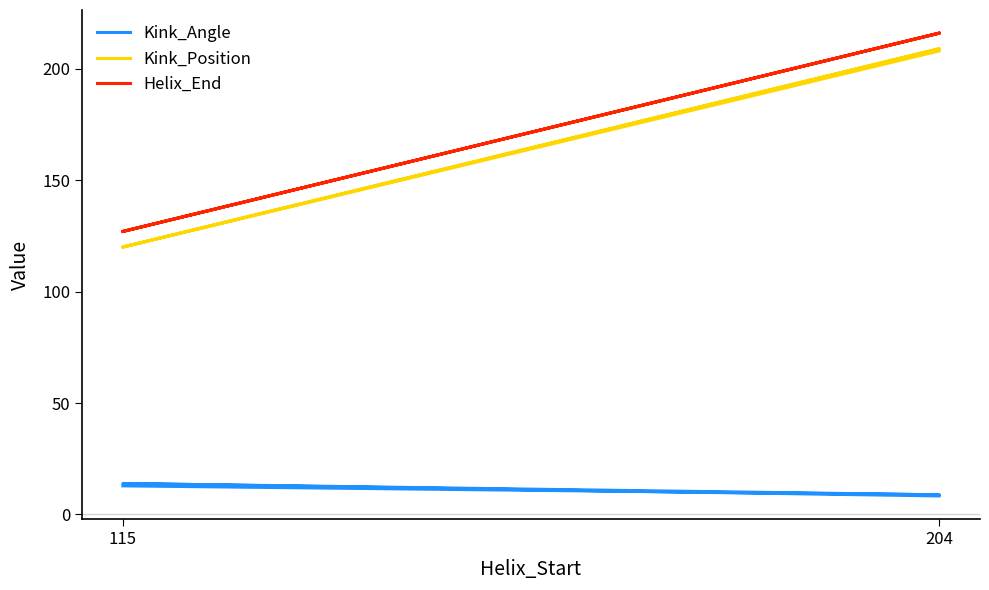

The value of Kink_Position at 115 is 204.9. True or false?

False